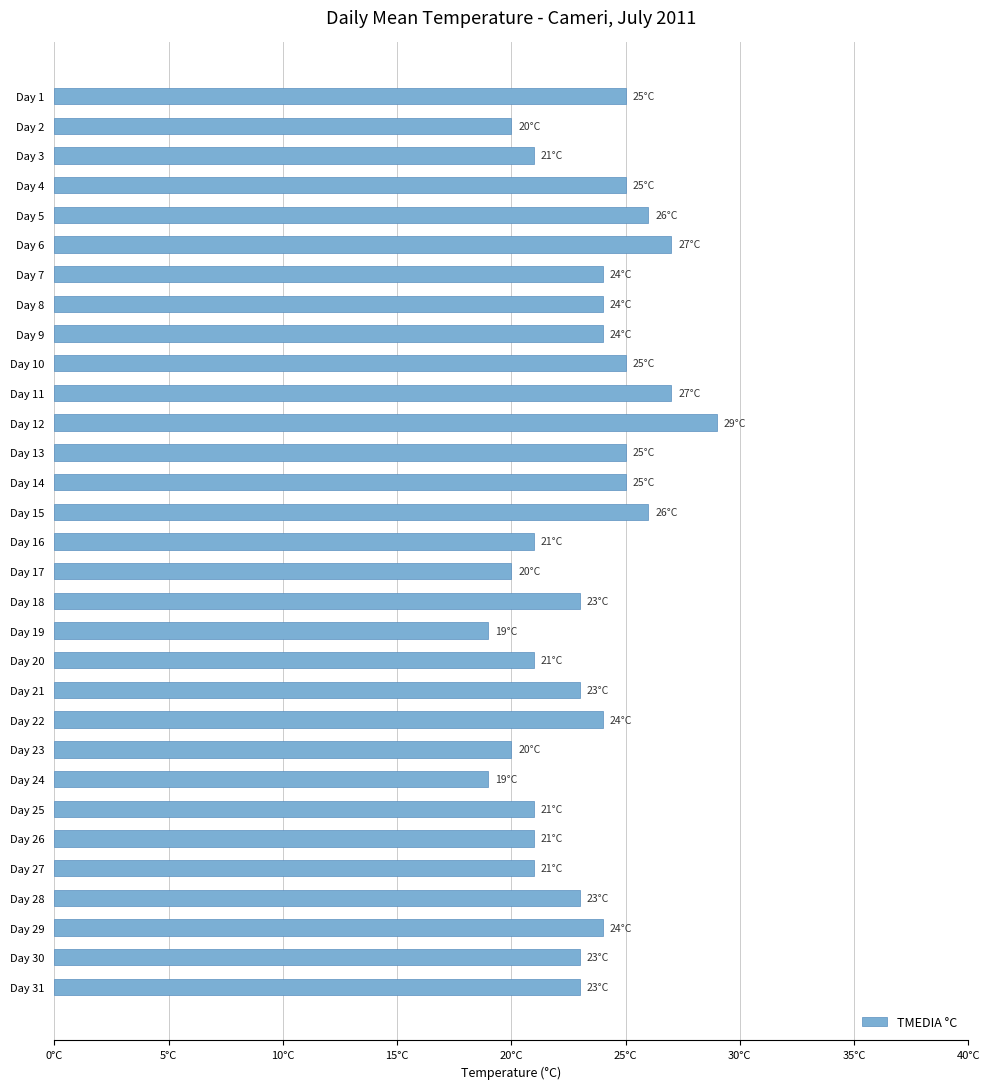

Does the chart contain any negative values?

No